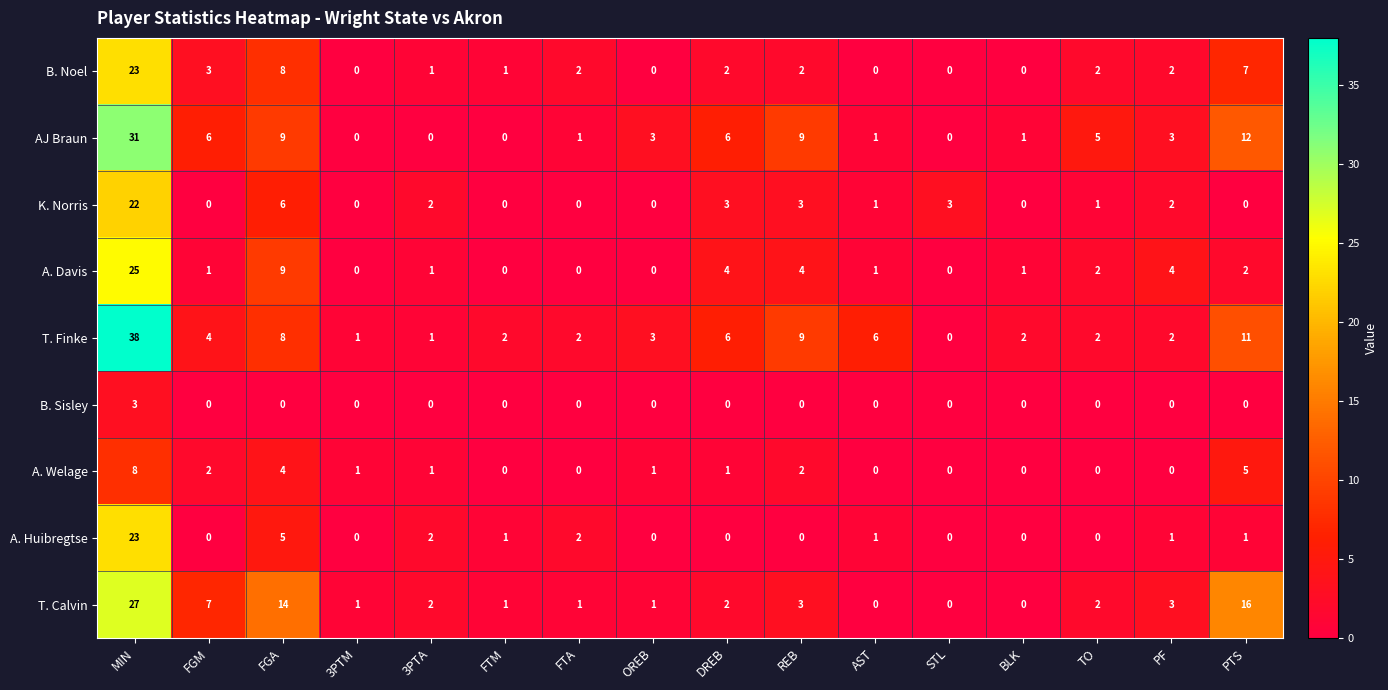

Where is A. Welage nearest to the value 4?

FGA